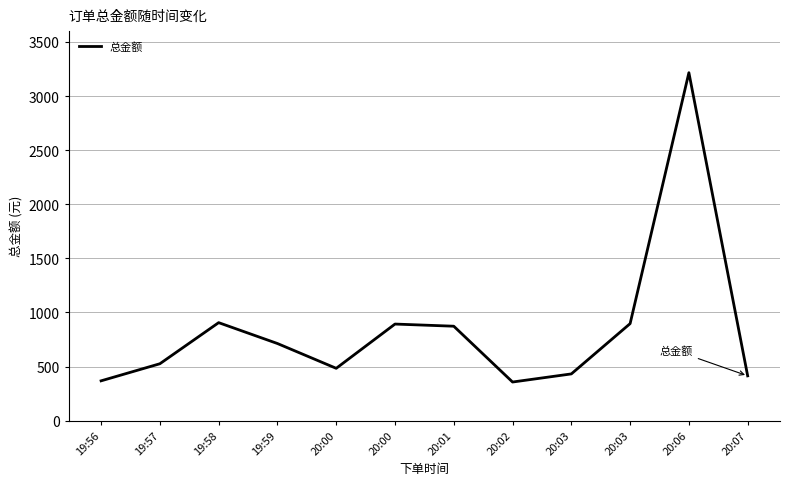

Does the chart display data point markers on the line(s)?

No